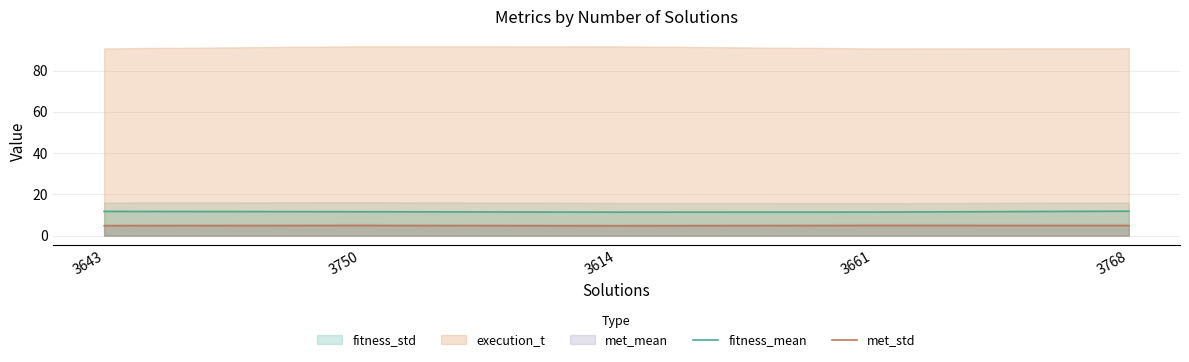

Which series changed the most between 3614 and 3768?

fitness_mean